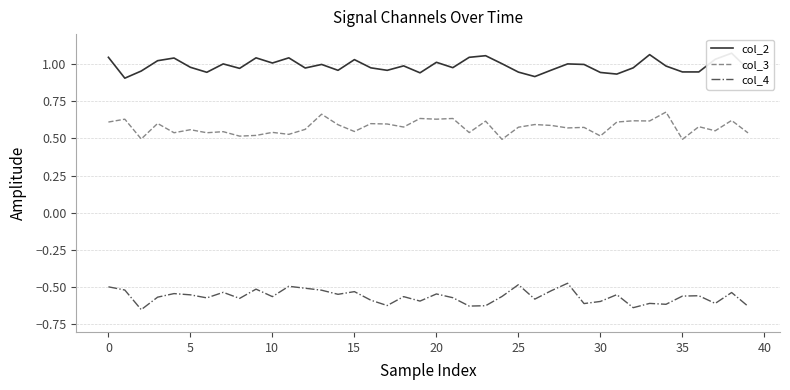

At 23, list the series in order from smallest to largest.

col_4, col_3, col_2